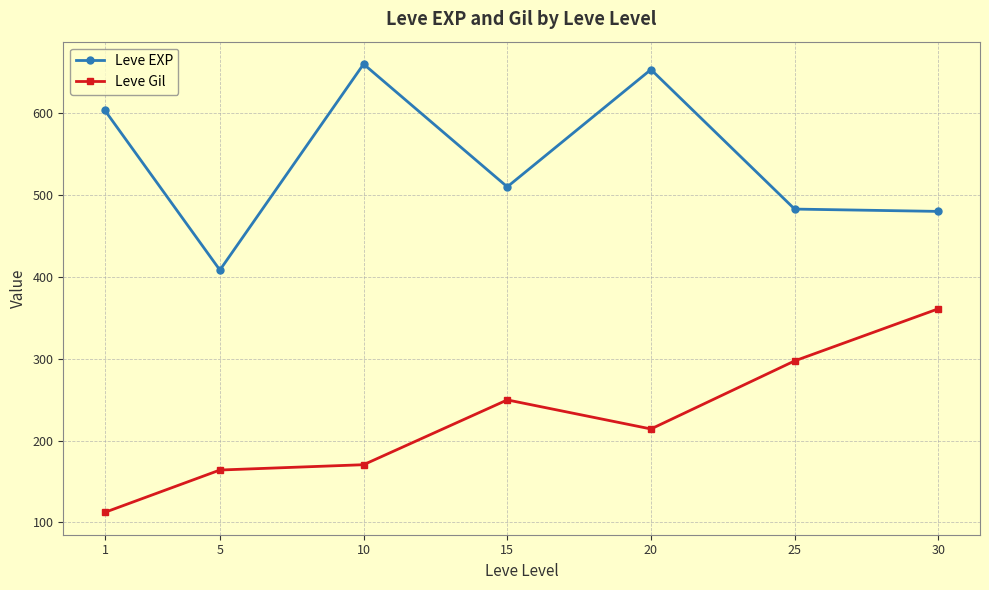

How many interior local peaks does the Leve Gil series have?

1